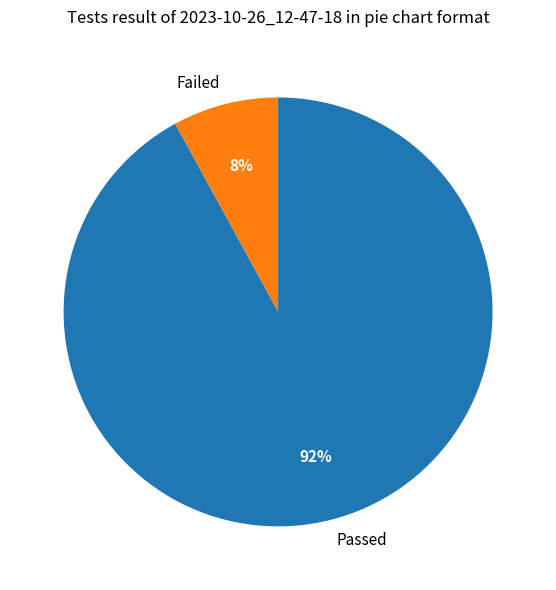

Which category has the smallest portion of the pie?

Failed